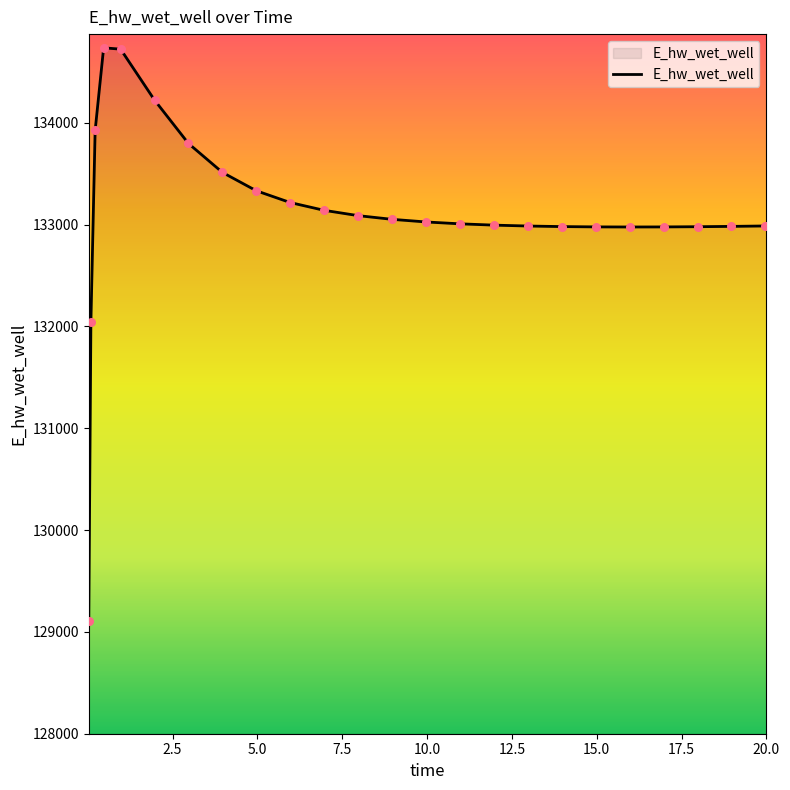

What is the smallest value displayed?

129110.6